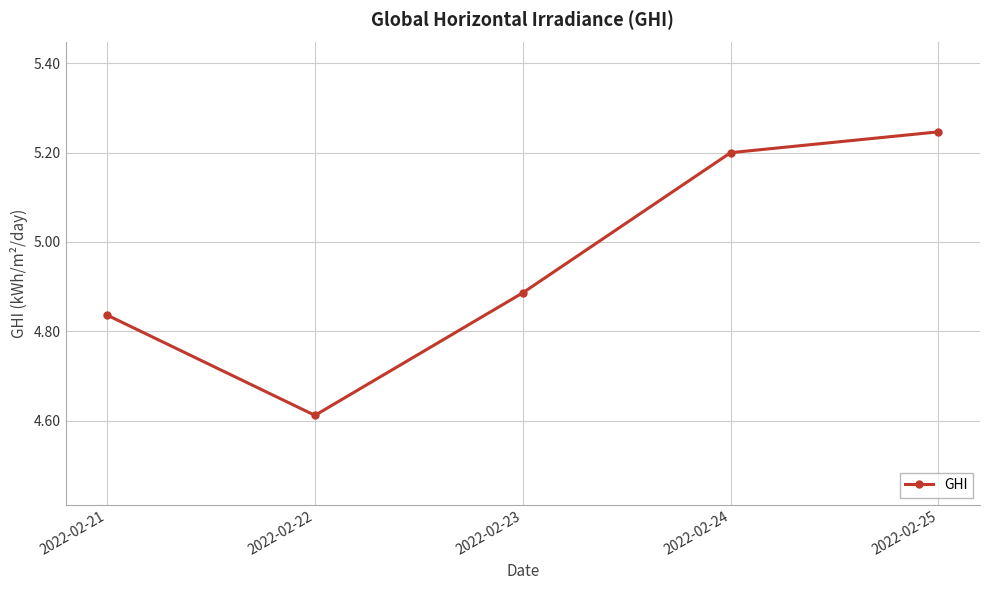

What is the sum of the values at 2022-02-21 and 2022-02-24?

10.0